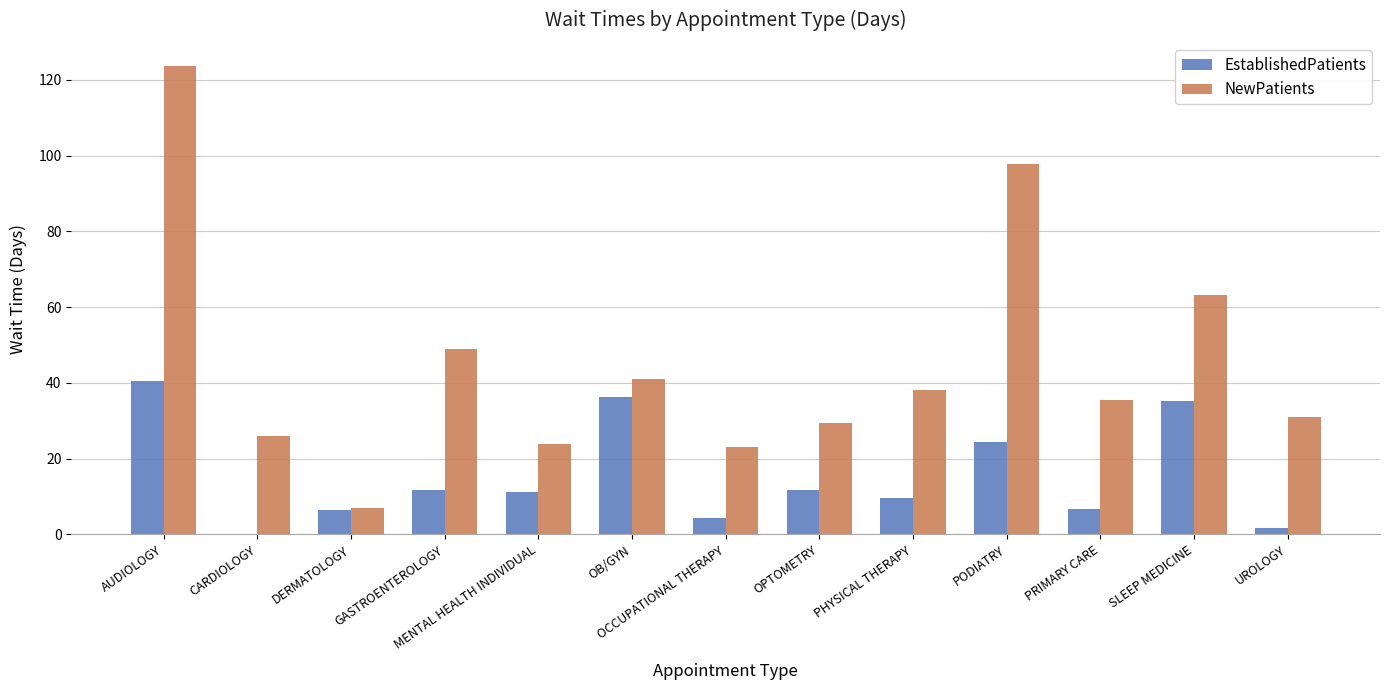

Which series changed the most between OCCUPATIONAL THERAPY and PHYSICAL THERAPY?

NewPatients